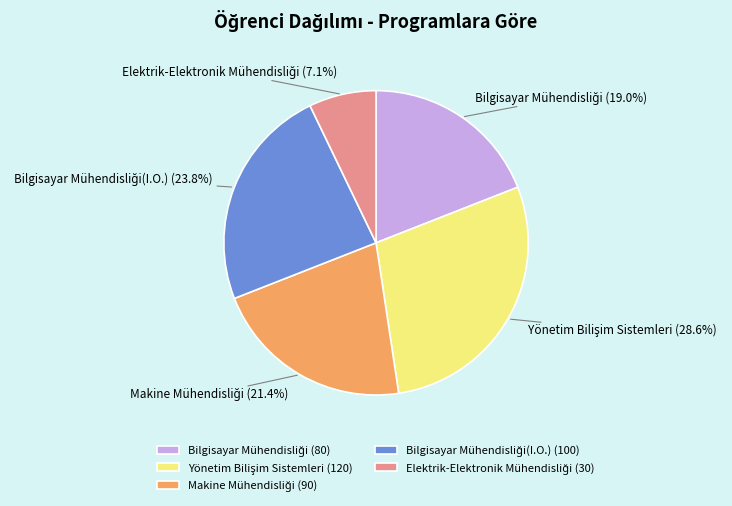

Does any single category account for the majority?

No